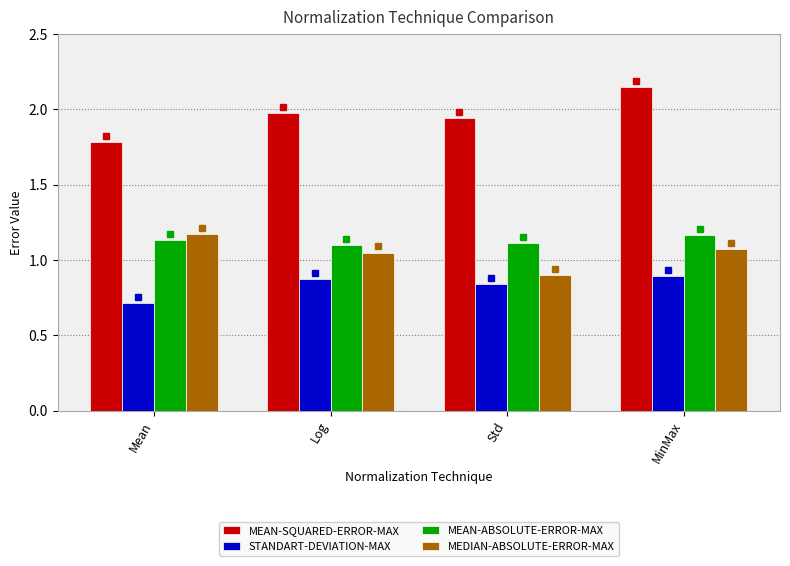

What is the total value across all series at MinMax?

5.3